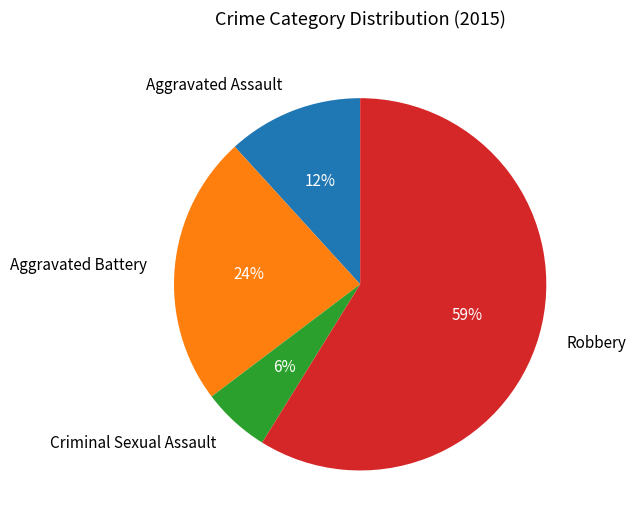

Rank the categories by value from highest to lowest.

Robbery, Aggravated Battery, Aggravated Assault, Criminal Sexual Assault